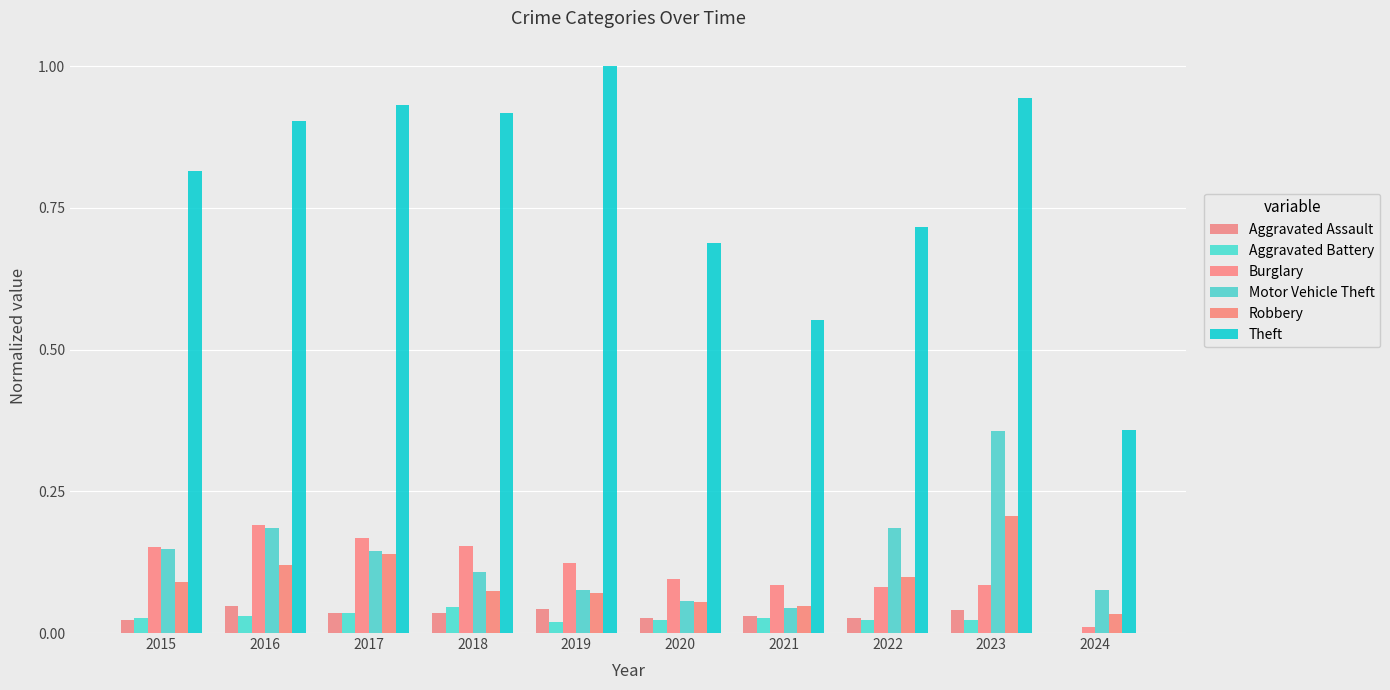

At how many categories does at least one series exceed 0?

10